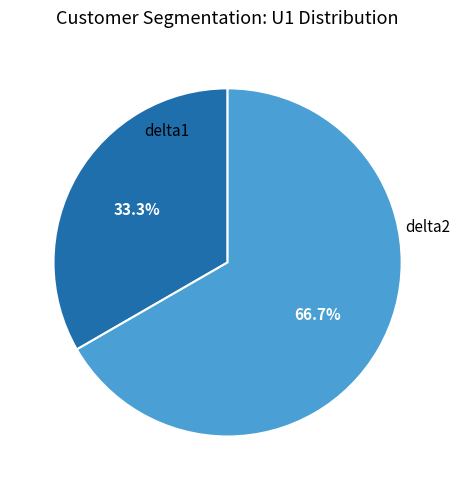

Is there any slice that represents more than half of the pie?

Yes